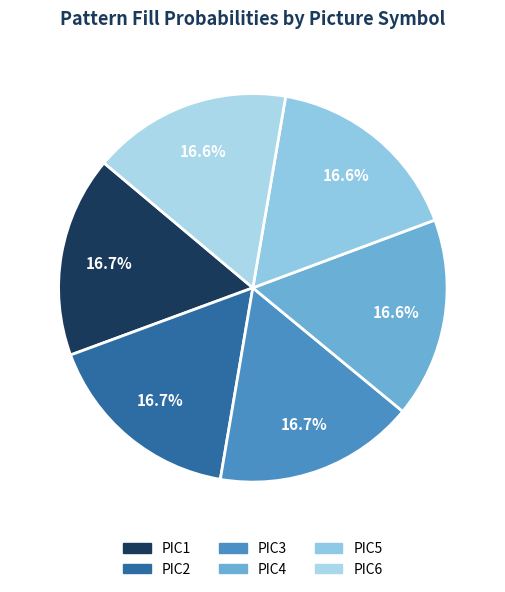

To the nearest percent, what is the combined percentage of PIC6 and PIC4?

33%